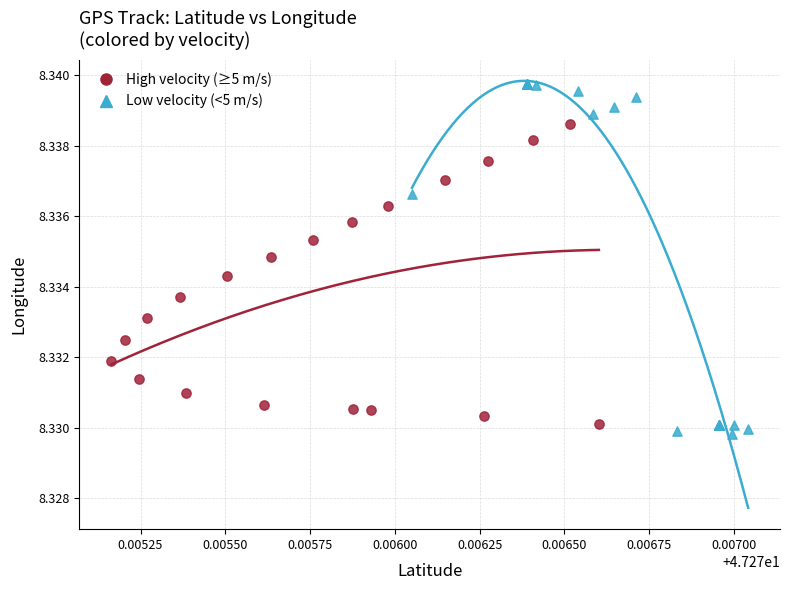

What are all the series names shown in the legend?

High velocity (≥5 m/s), Low velocity (<5 m/s)